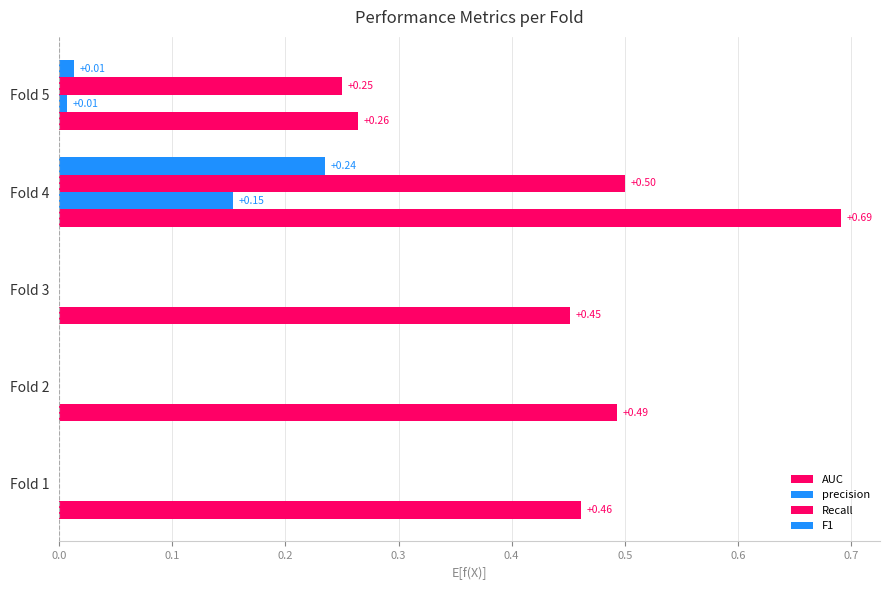

Count the number of data series in this chart.

4